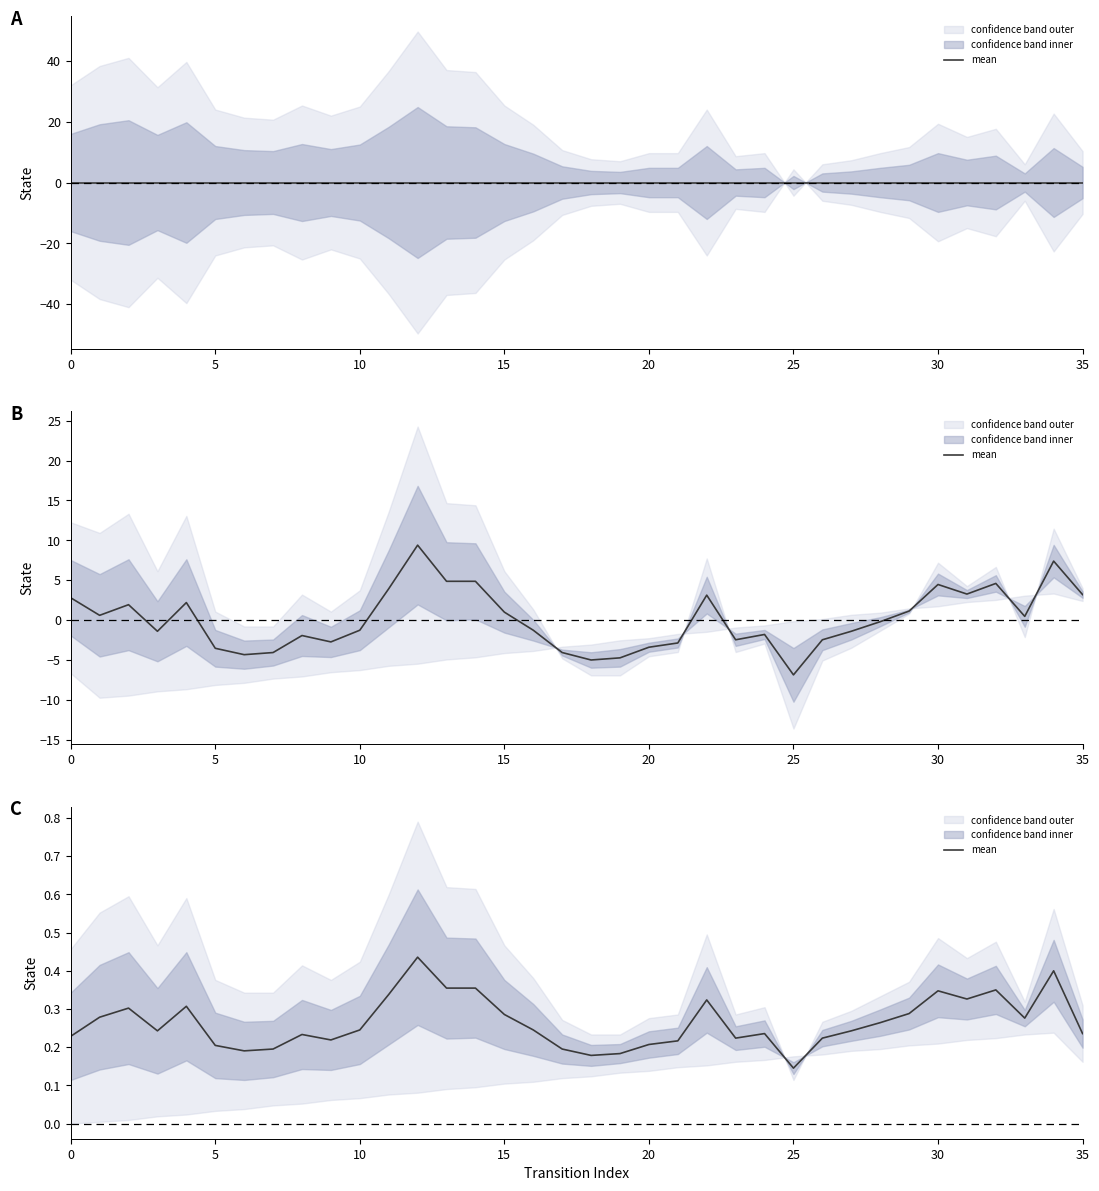

True or false: the data has more than 0 interior local peaks.

True